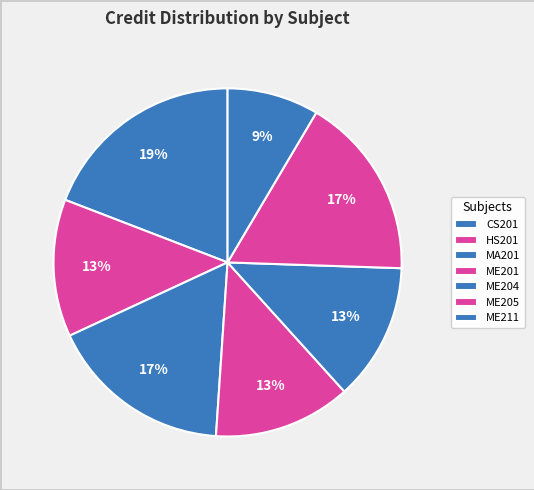

The HS201 slice represents 13% of the pie. True or false?

True